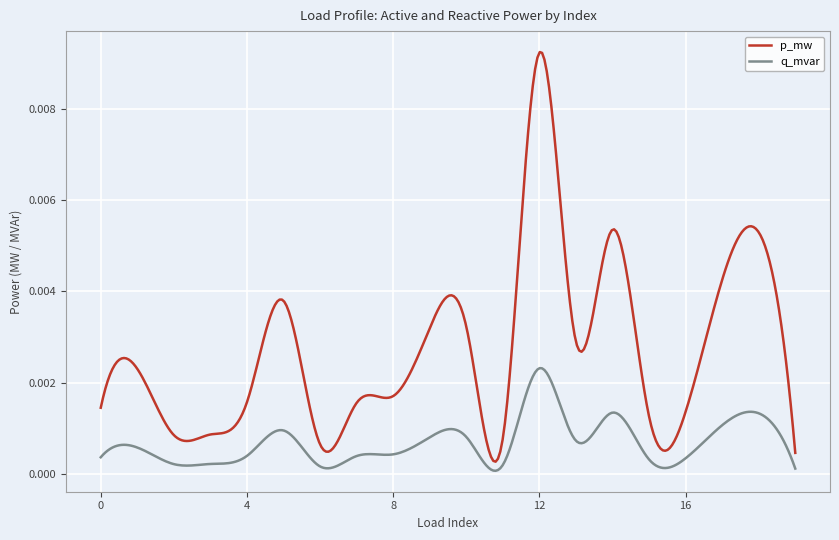

At how many categories does at least one series exceed 0?

300